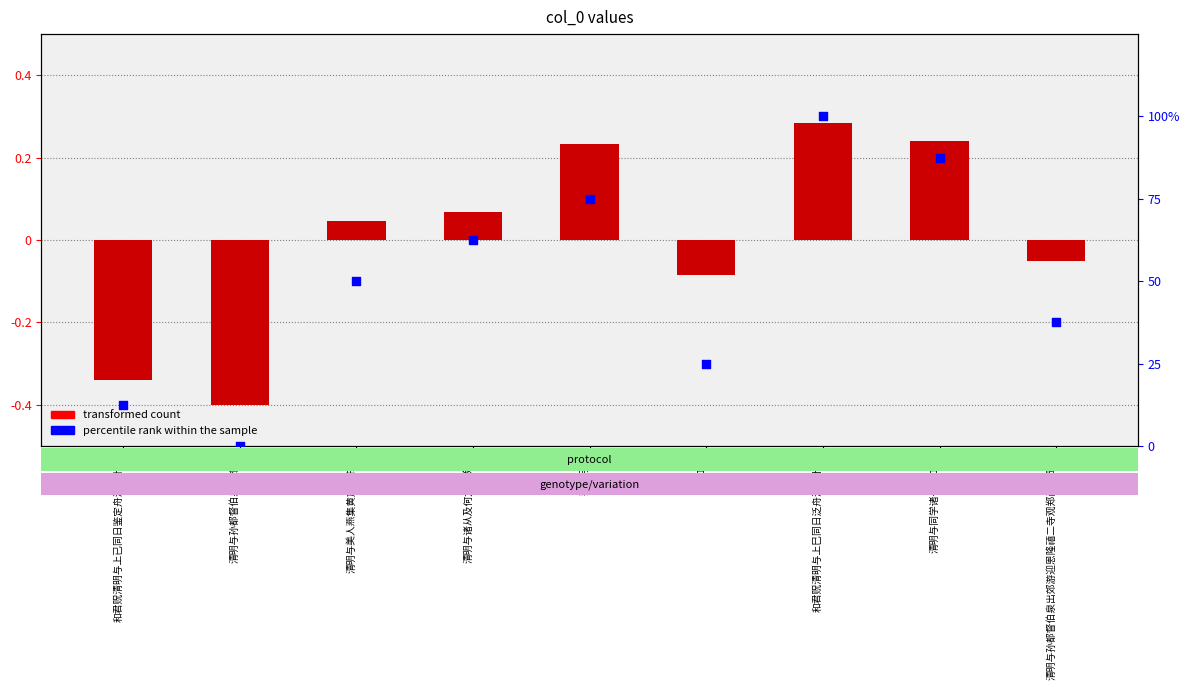

At which category is the sum across all series the highest?

和君贶清明与上巳同日泛舟洛川十韵